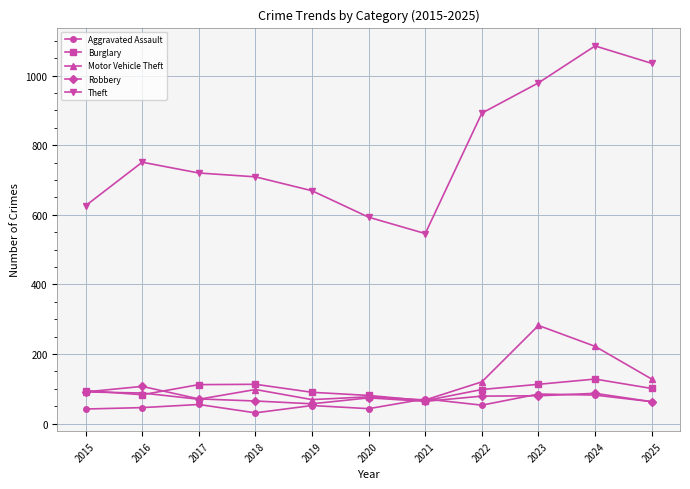

What is the total value across all series at 2023?

1539